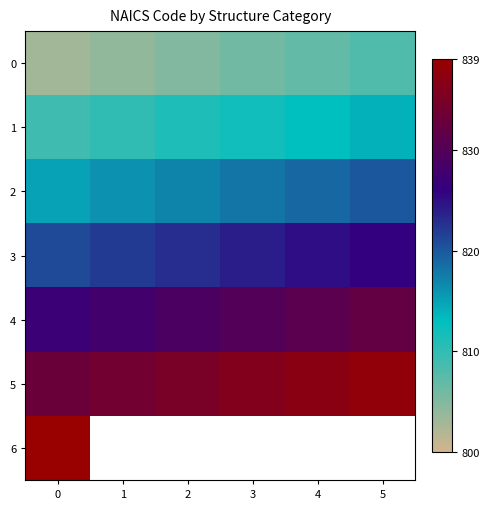

What is the approximate value of 1 at 2?

811.0